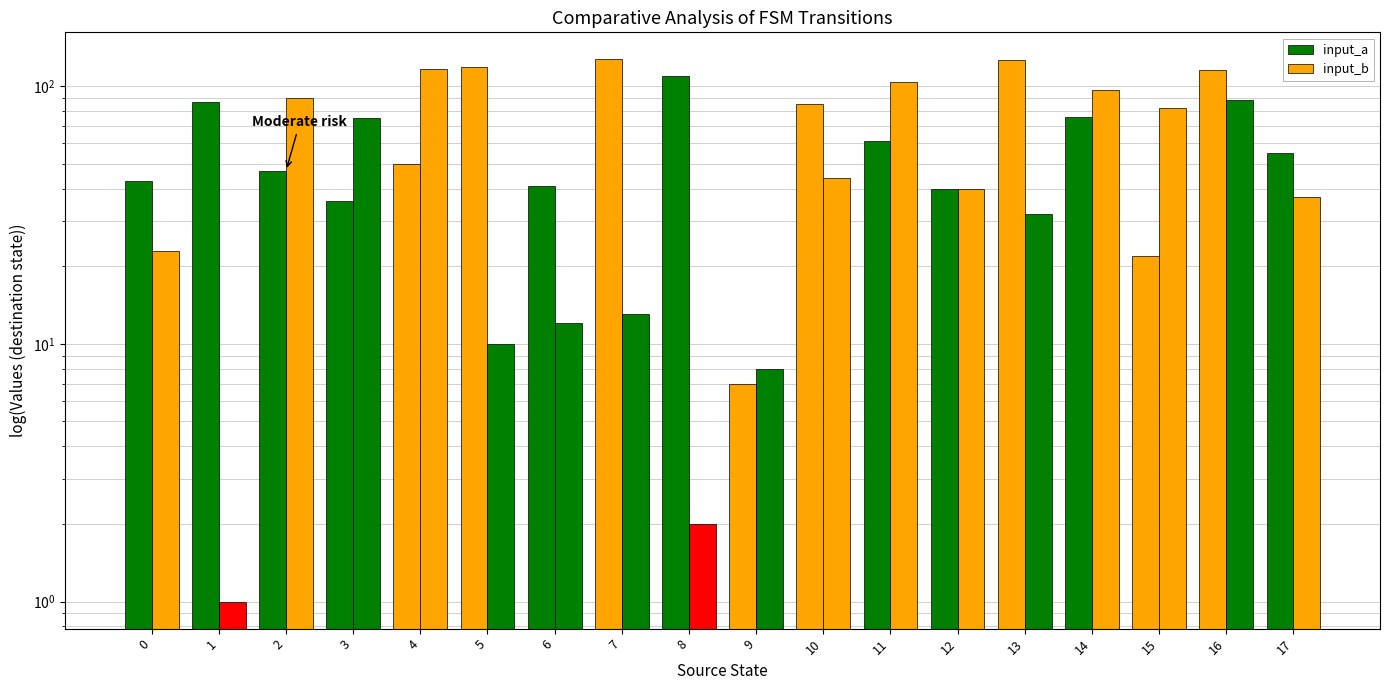

Which series changed the most between 0 and 12?

input_b